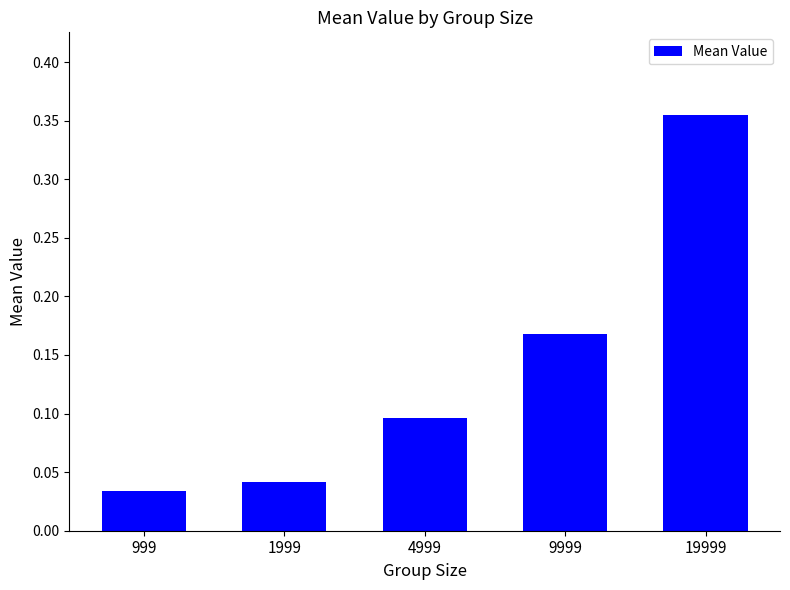

What is the value of the 3rd bar from the left?

0.1